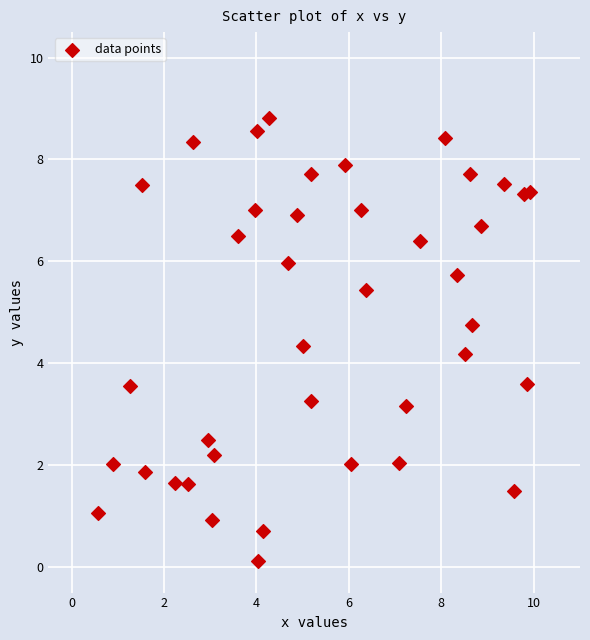

What is the range of X values (max minus min)?

9.3